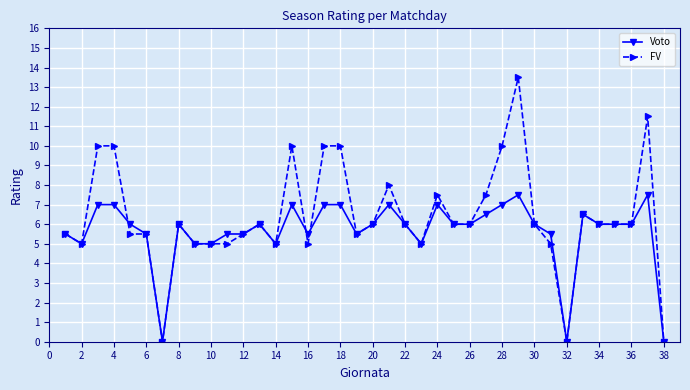

Which series has the widest spread of values?

FV